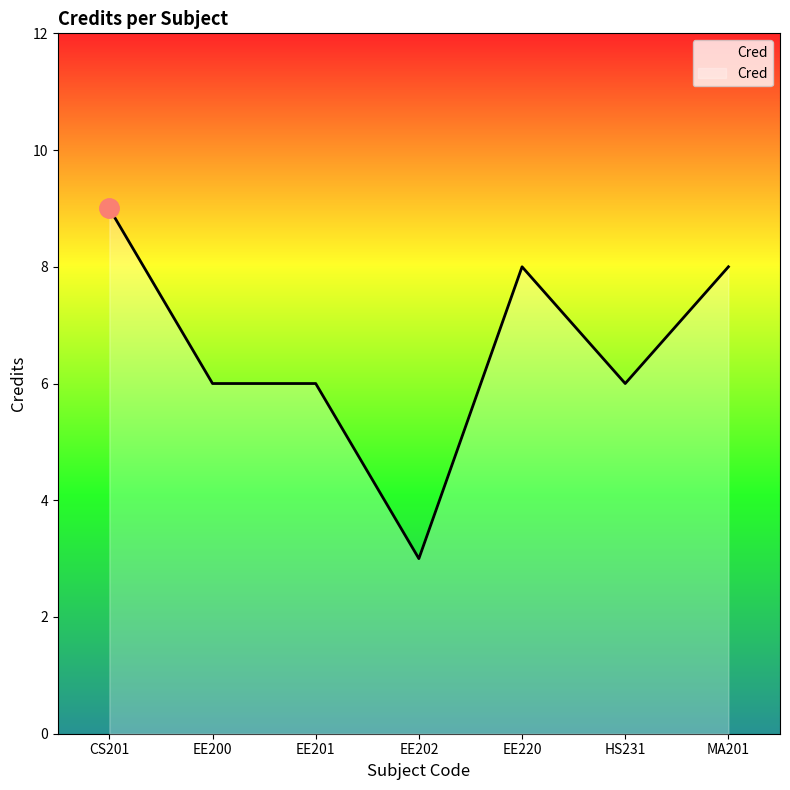

What is the maximum value shown in the chart?

9